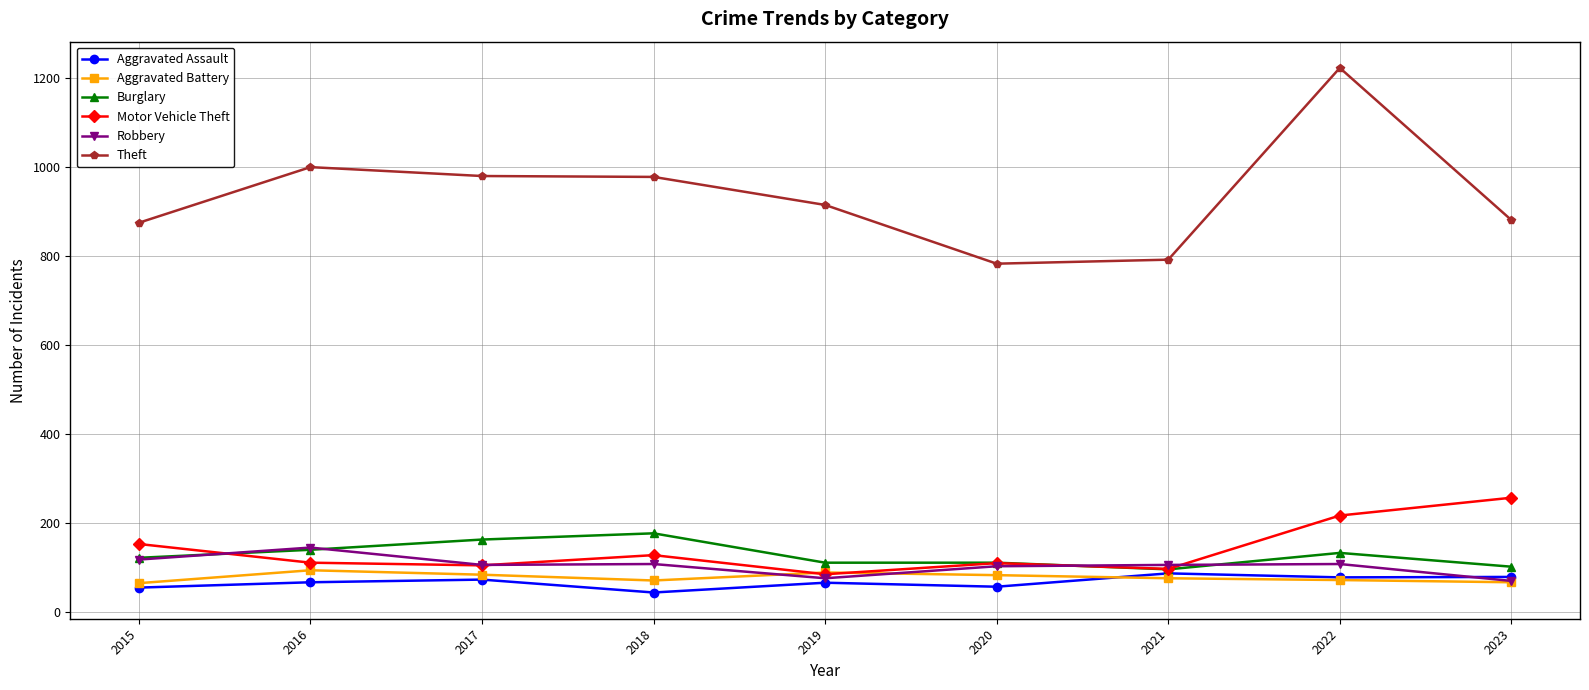

In Aggravated Battery, how many points are higher than both neighbors (excluding endpoints)?

2